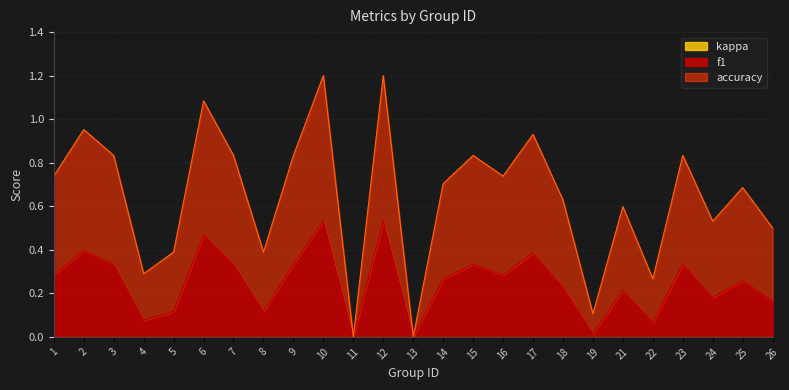

True or false: accuracy and f1 cross at least once.

False